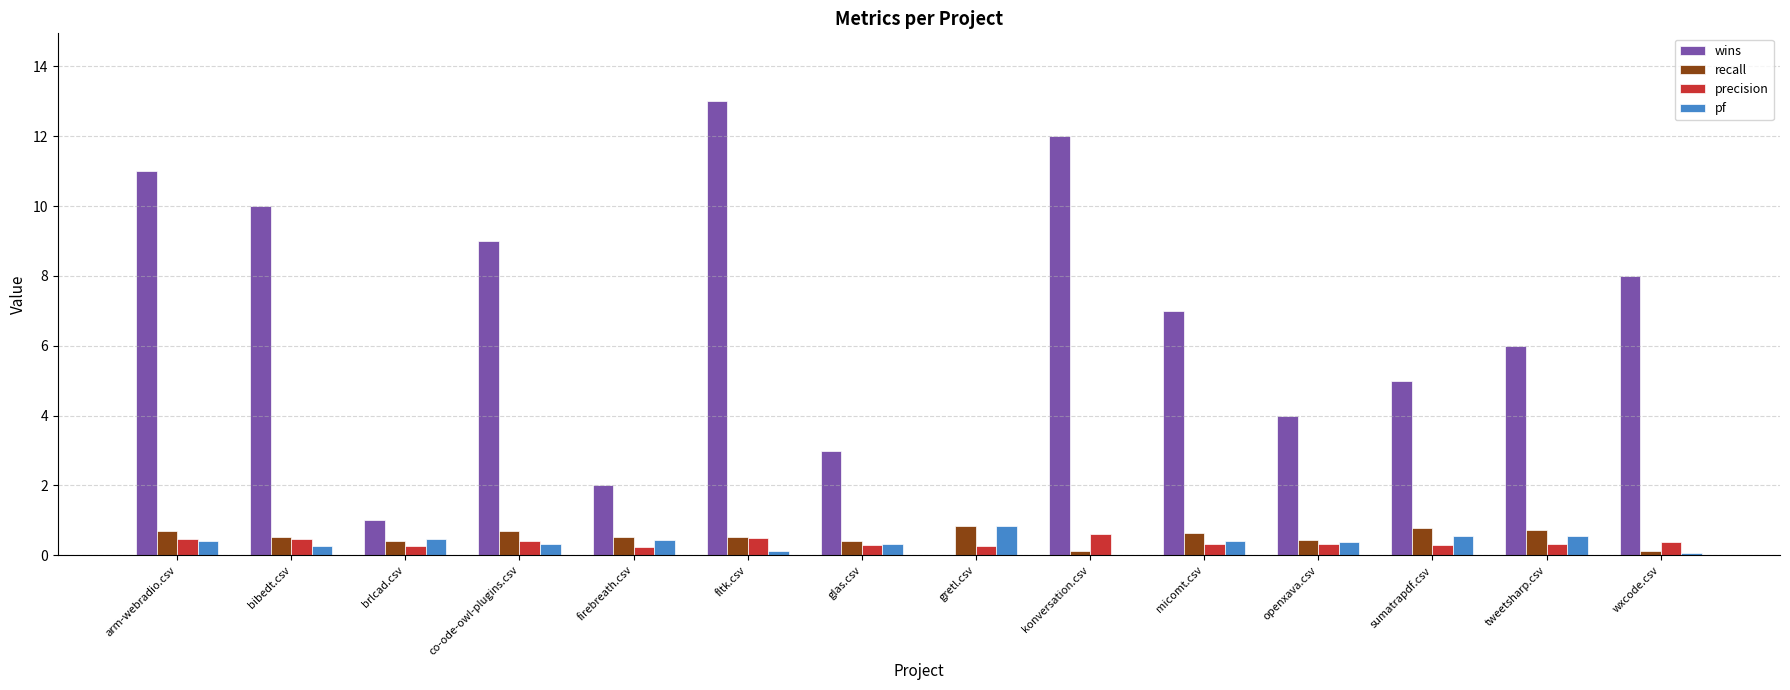

What is the approximate value of precision at micomt.csv?

0.3